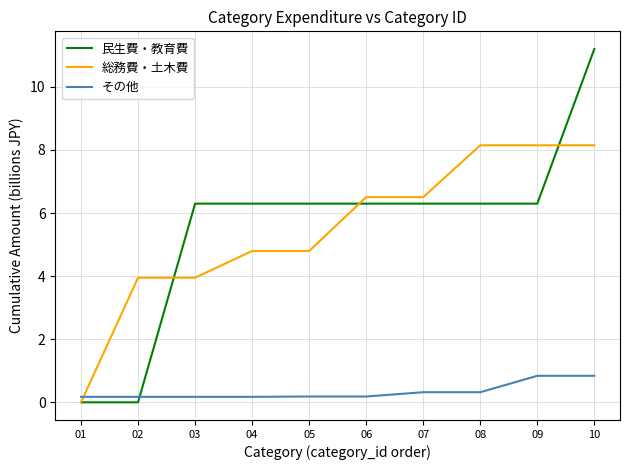

Which series changed the most between 07 and 08?

総務費・土木費